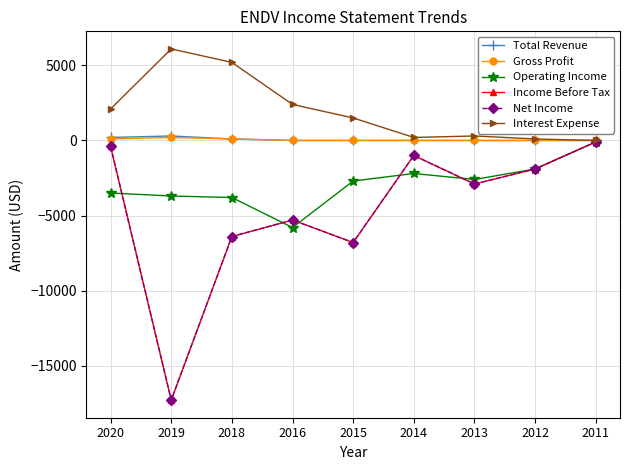

Is this an area chart (filled region under the line)?

No